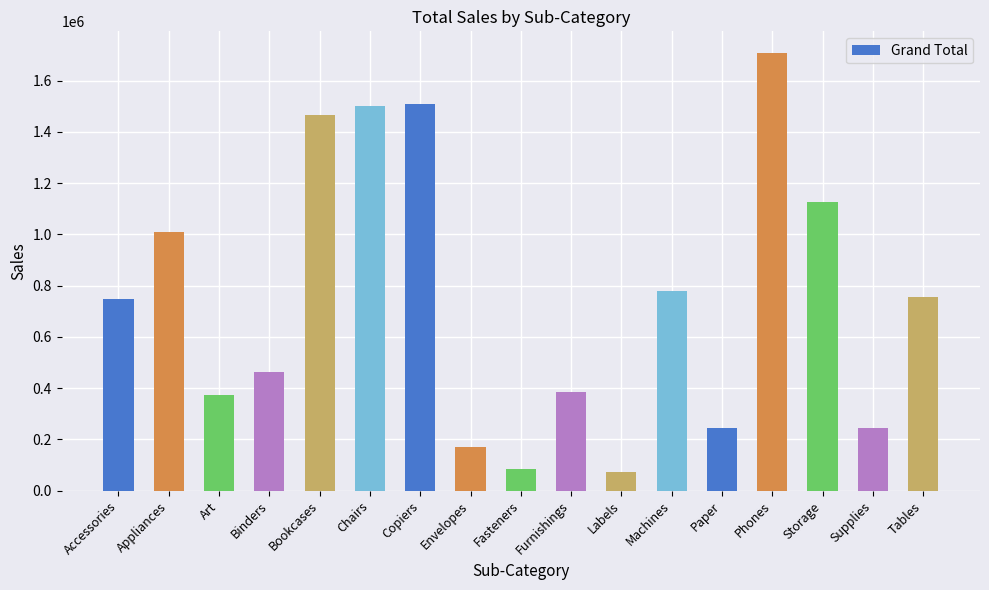

Are the bars horizontal?

No